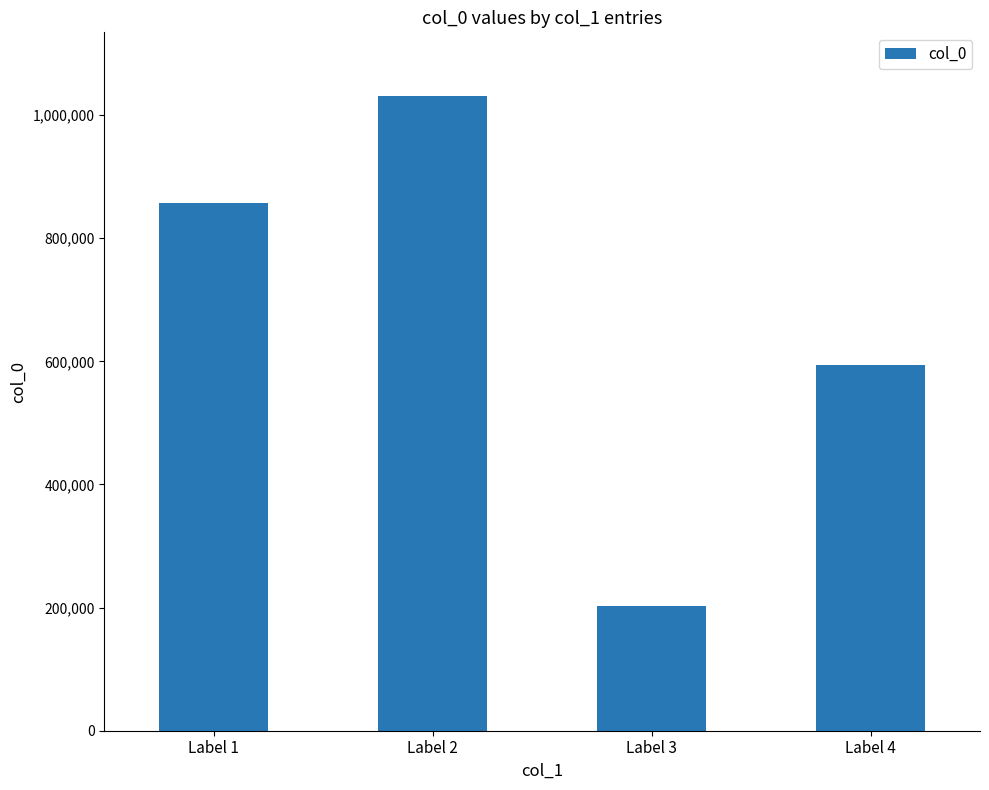

The value at Label 4 is 790892. True or false?

False